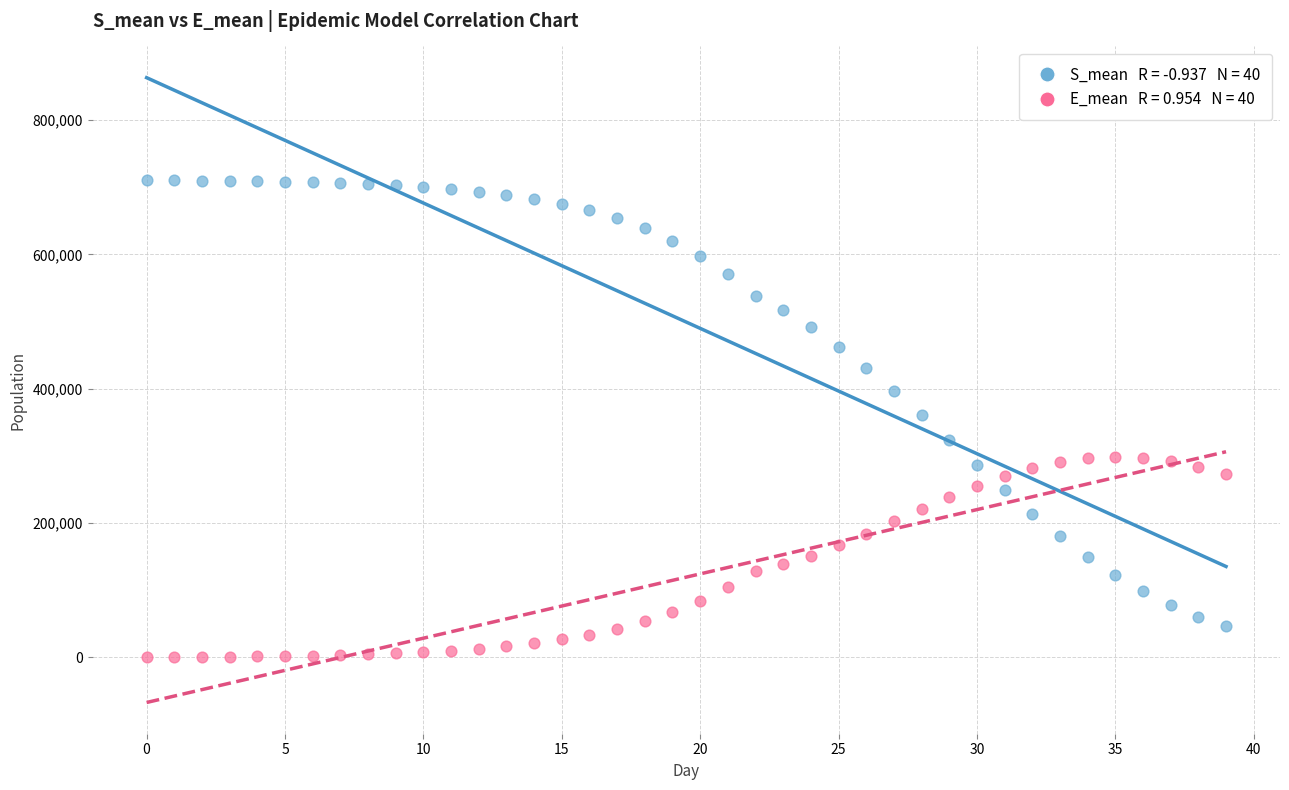

Across all data points, what is the range of Y values (max minus min)?

710103.4